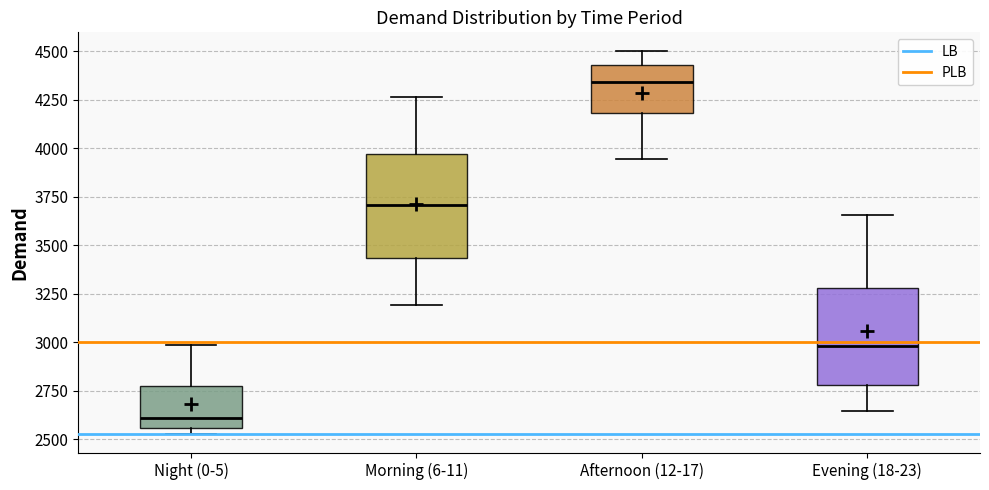

Reading left to right, transcribe this box plot: for each box, give where its median line is, the range the box spans, and where its two whiskers end, as read against the y-axis. The values are not printed on the chart, so give them approximately, as read against the axis.

Night (0-5): median 2600, box 2550 to 2750, whiskers 2550 (just below the box's lower edge) to 3000
Morning (6-11): median 3700, box 3450 to 3950, whiskers 3200 to 4250
Afternoon (12-17): median 4350, box 4200 to 4450, whiskers 3950 to 4500
Evening (18-23): median 3000, box 2800 to 3300, whiskers 2650 to 3650